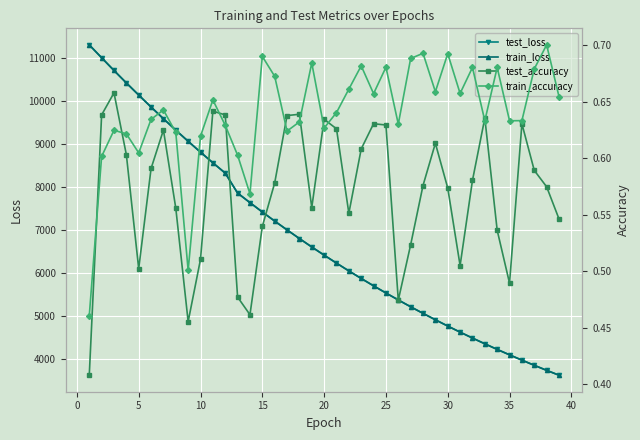

What is the minimum value for test_loss?

3628.1